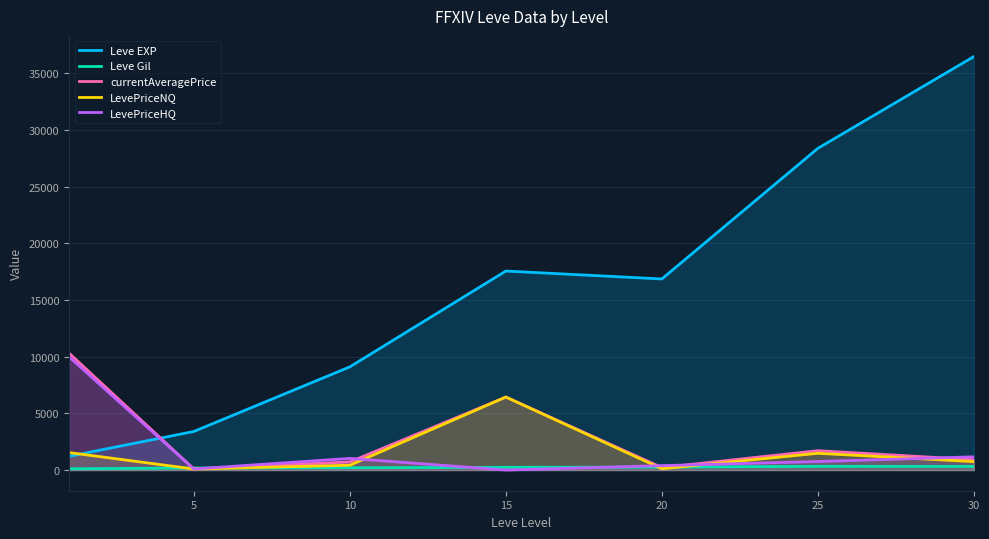

What is the difference between the currentAveragePrice values at 30 and 20?

693.5